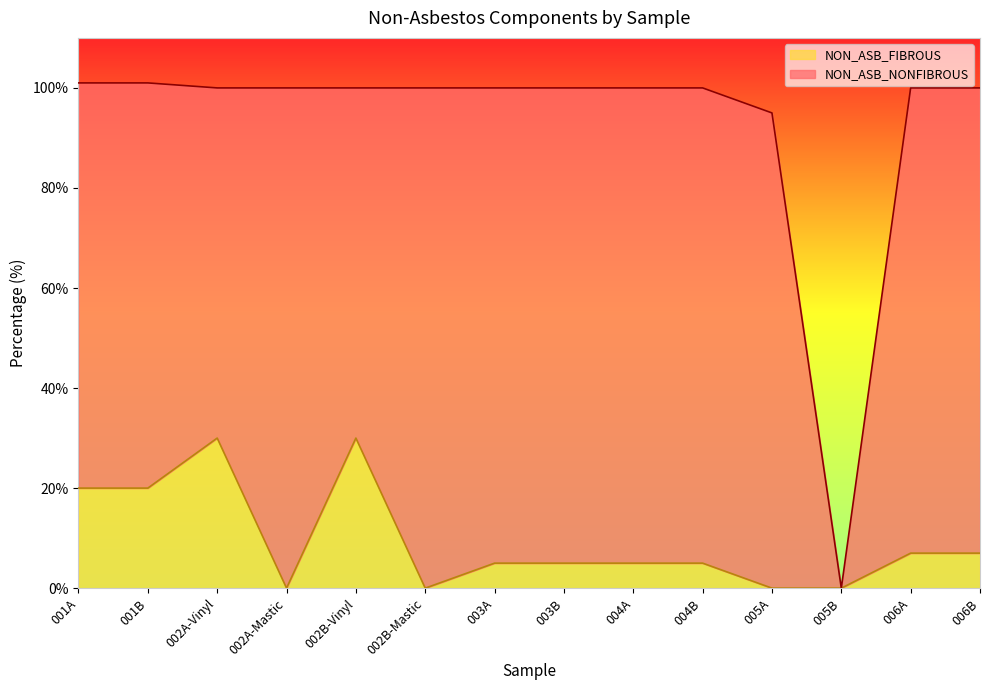

Between 003B and 001A, which is larger?

001A